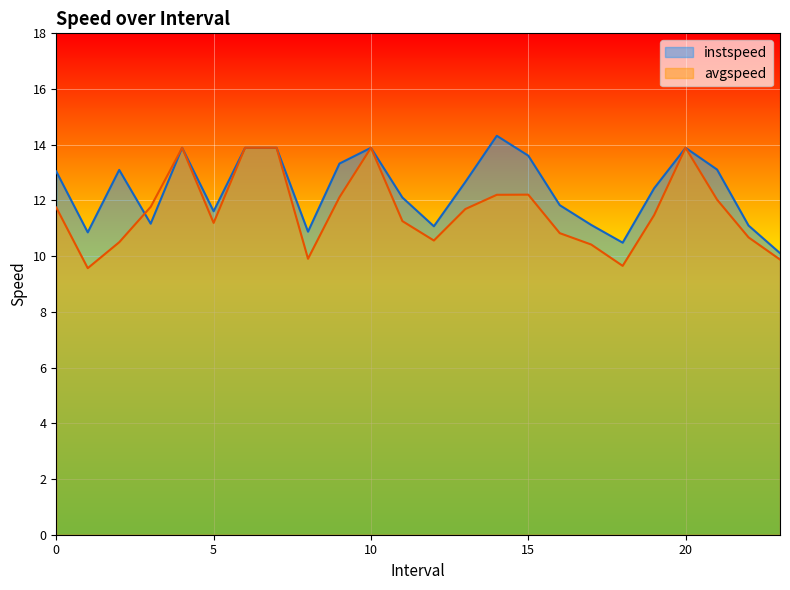

In instspeed, how many points are lower than both neighbors (excluding endpoints)?

6